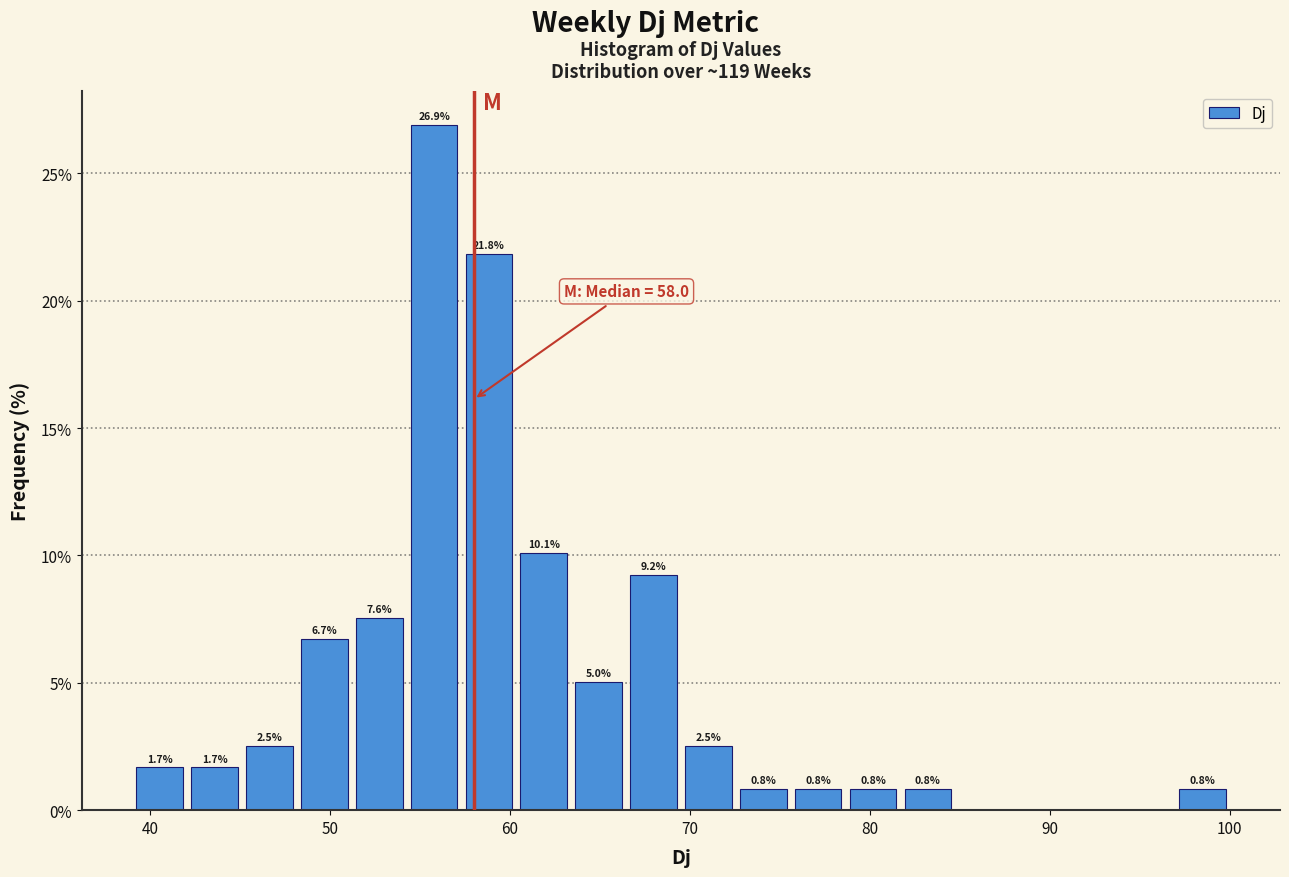

Read against the x-axis, roughly where is the centre of the tallest bar?

56